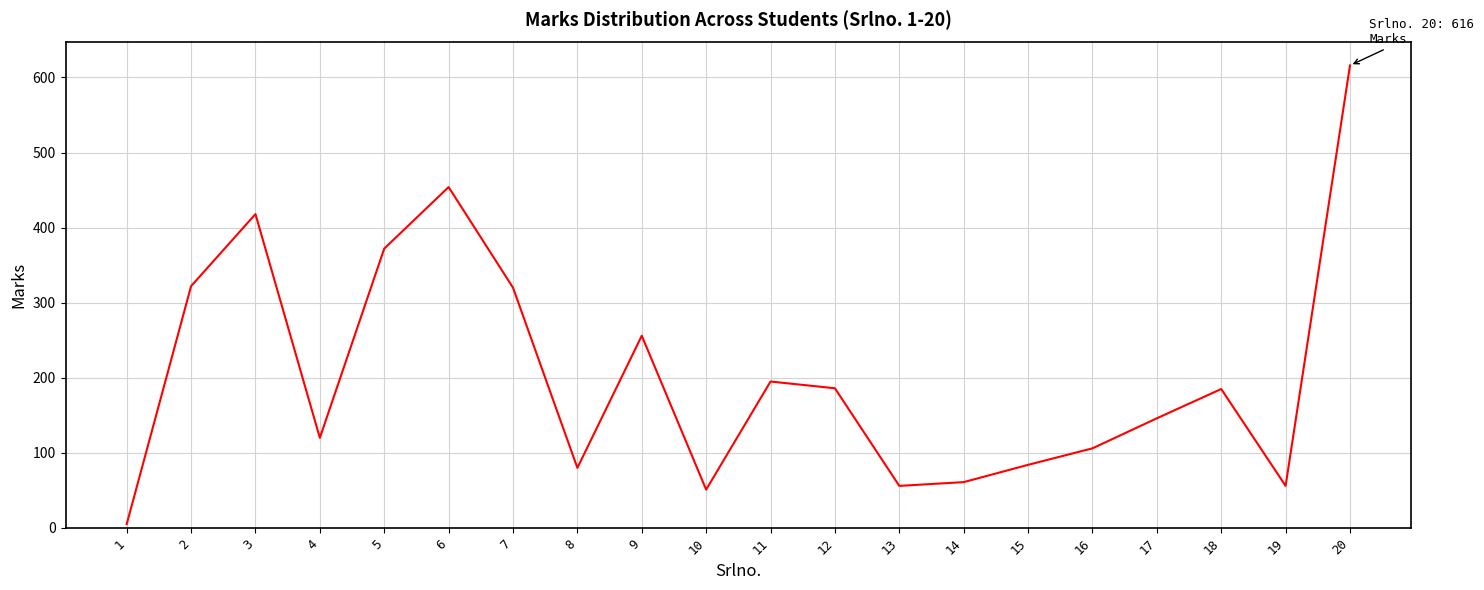

At which label does the data first exceed 185?

2